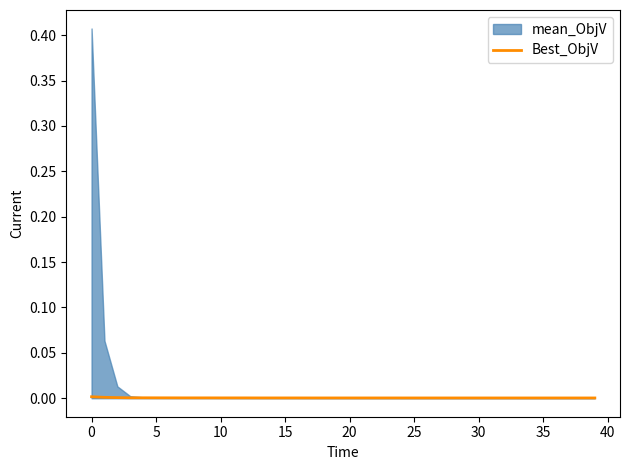

Is it true that the value at 27 is 0.0?

True